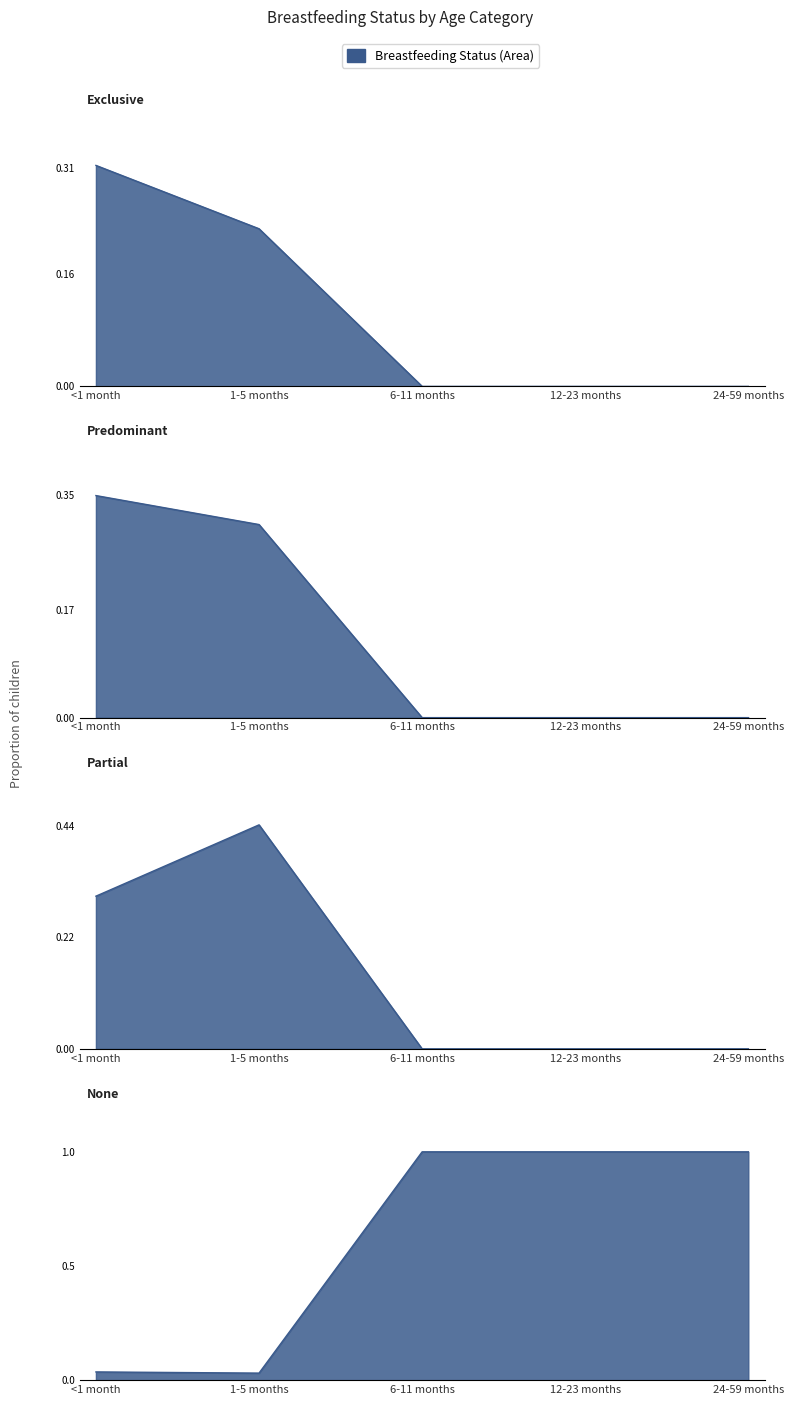

Which series has the largest range (max minus min)?

None